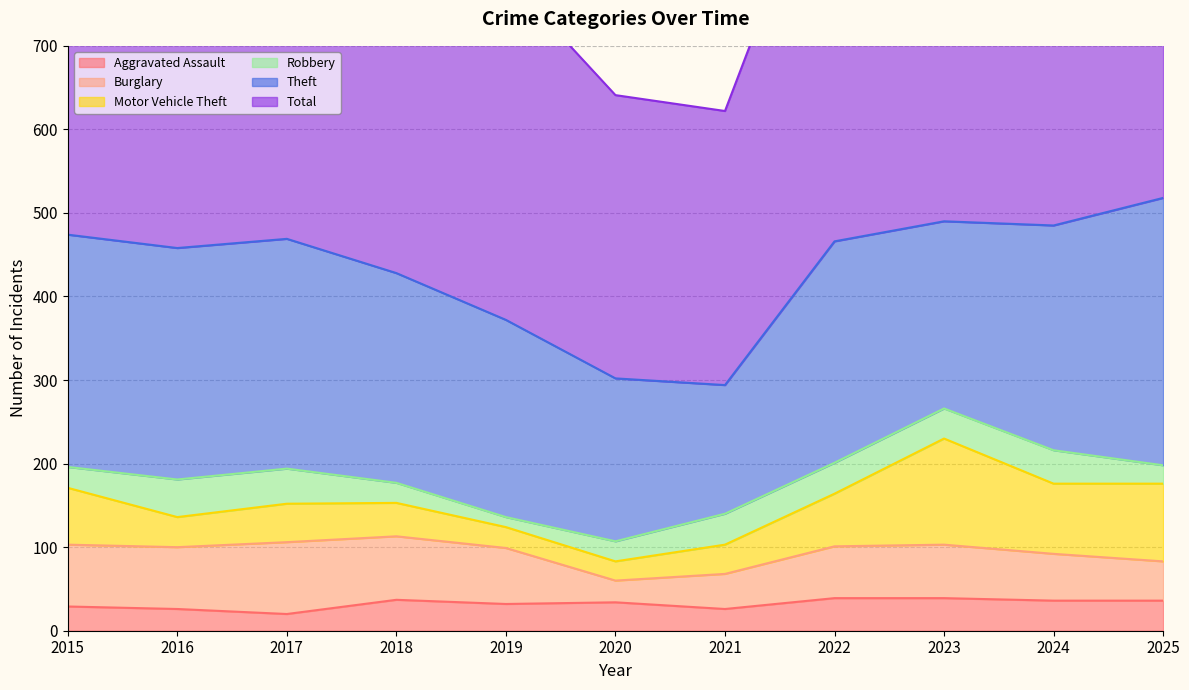

Reading right to left, extract all data points from this chart.

Aggravated Assault: 36	36	39	39	26	34	32	37	20	26	29
Burglary: 47	56	64	62	42	26	67	76	86	74	74
Motor Vehicle Theft: 93	84	127	63	35	23	25	40	46	36	68
Robbery: 22	40	36	37	37	24	12	24	42	45	25
Theft: 320	269	224	265	154	195	236	251	275	277	278
Total: 548	516	523	500	328	339	411	461	500	497	513